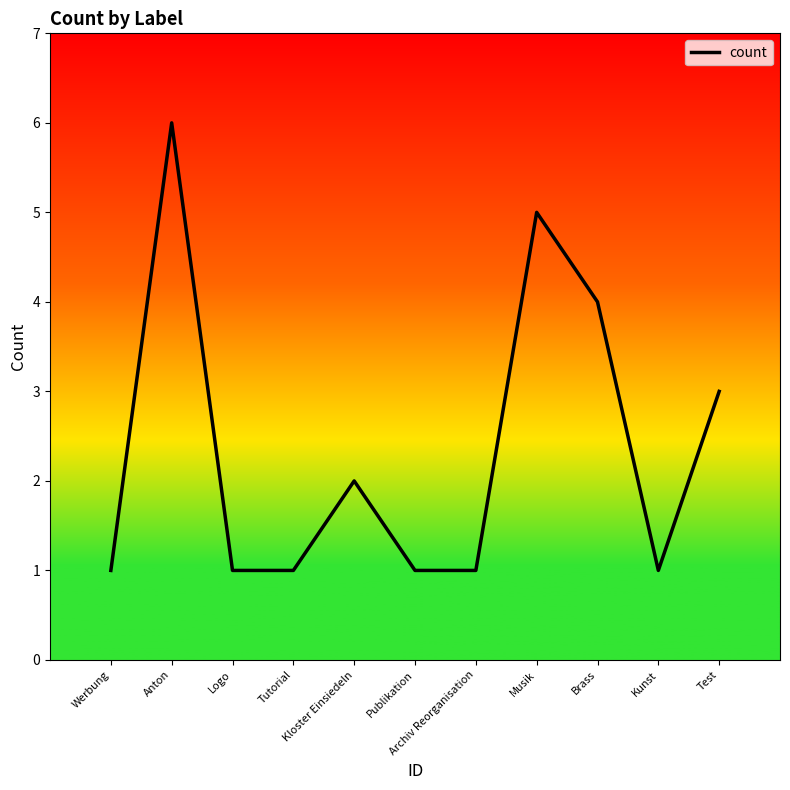

At which category does the data reach its first local peak?

Anton